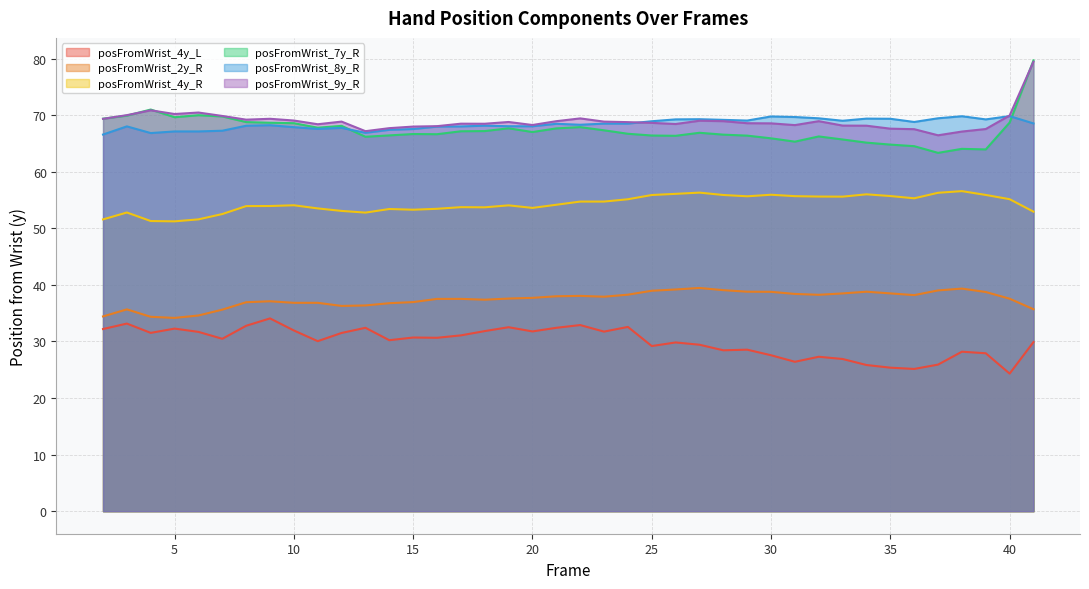

At which label does posFromWrist_9y_R reach its minimum?

37